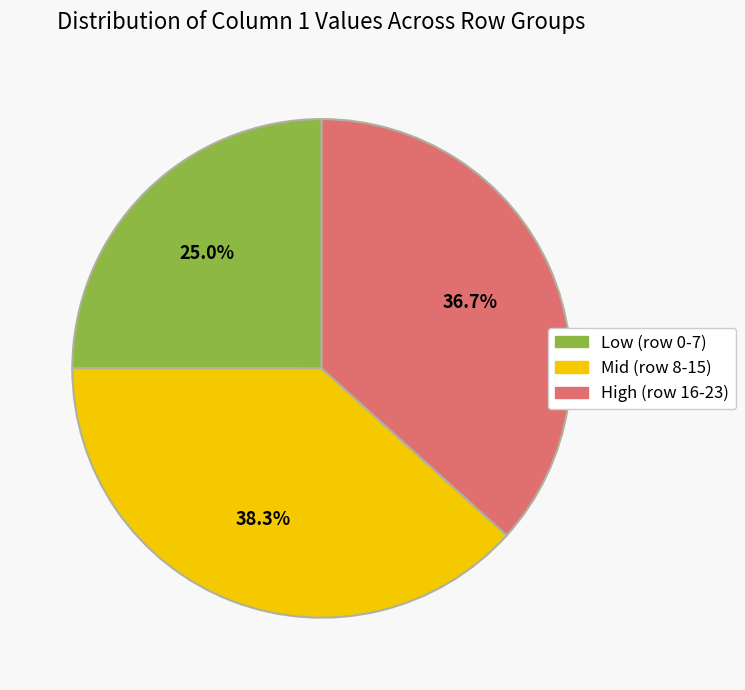

Does any single category account for the majority?

No